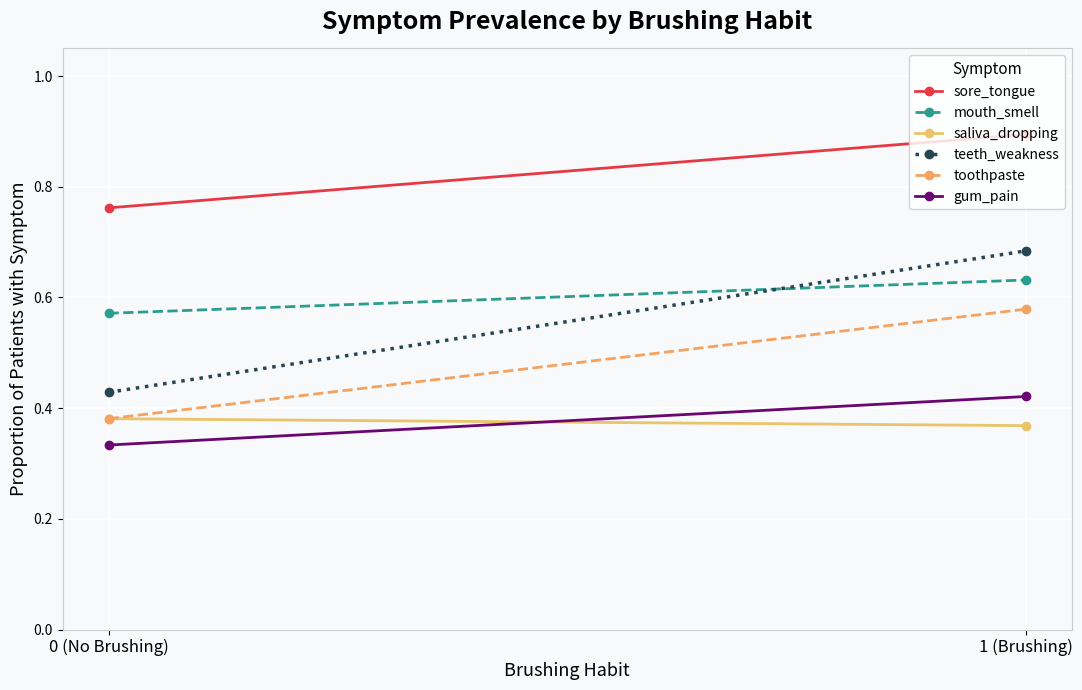

How many lines are shown in the chart?

6